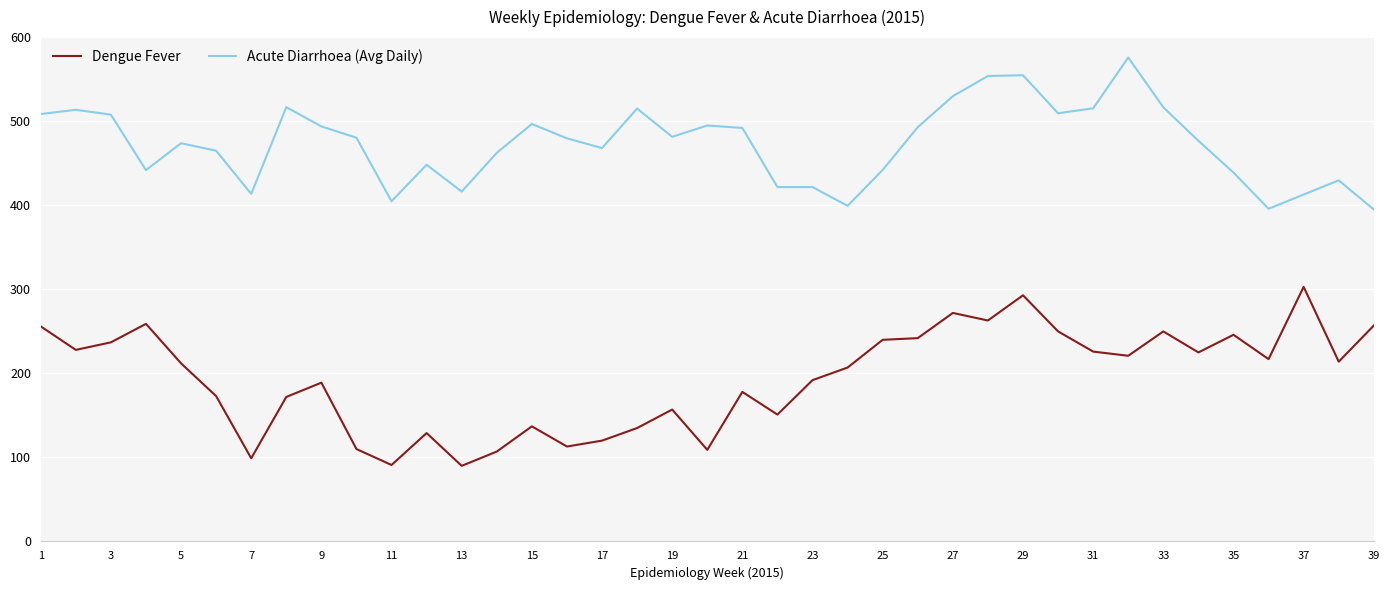

Rank the series by their average value, from lowest to highest.

Dengue Fever, Acute Diarrhoea (Avg Daily)